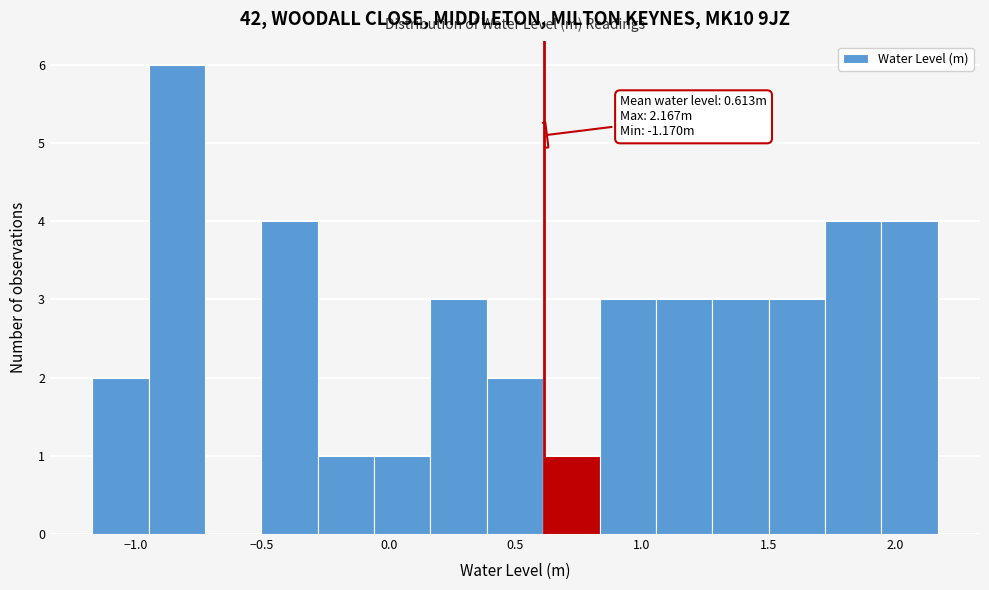

Over which range of the x-axis is the bar tallest?

-0.95 to -0.75